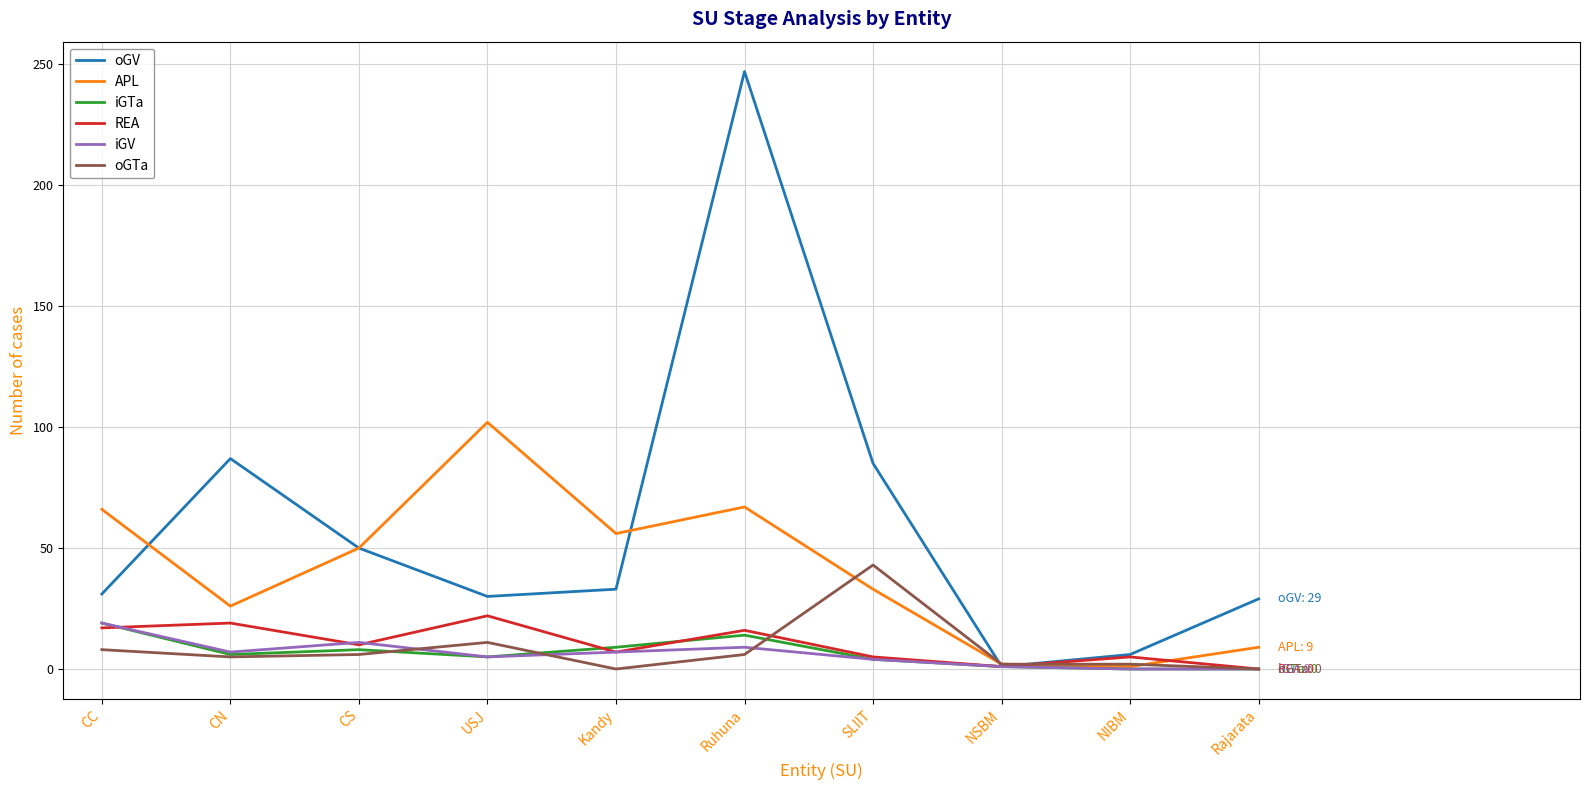

Which series changed the most between CN and Rajarata?

oGV